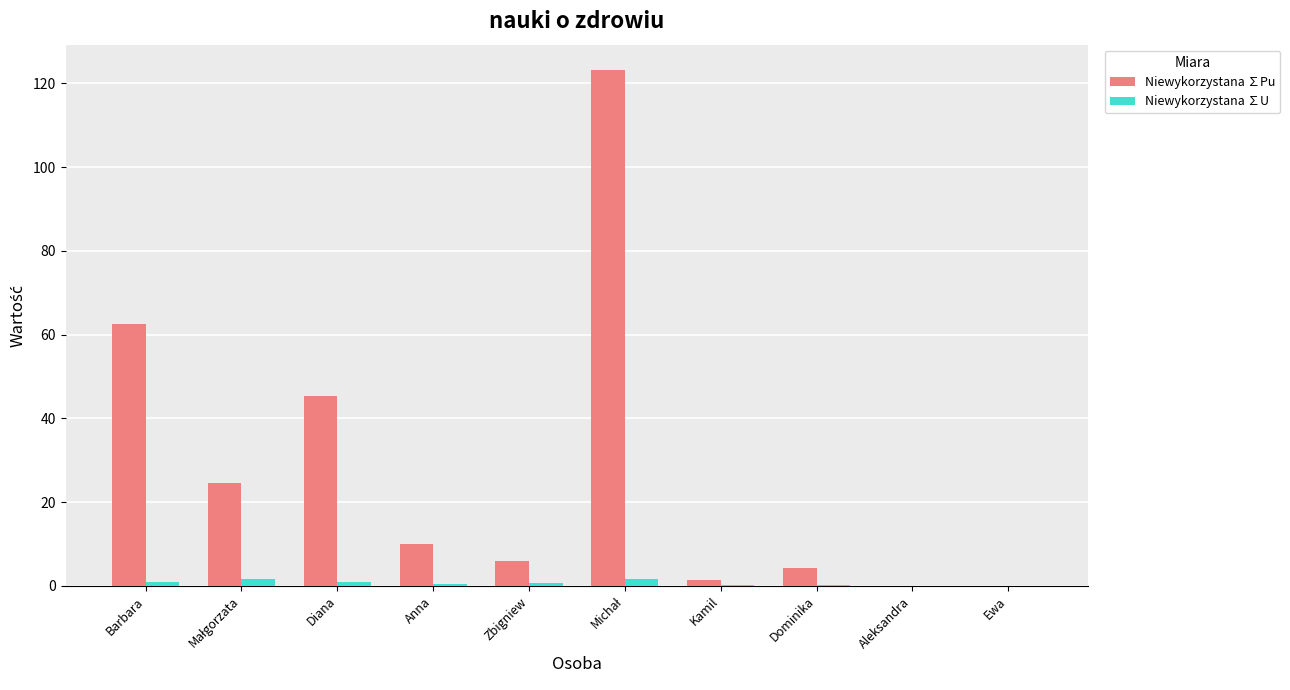

Is it true that Niewykorzystana ∑Pu equals 72.6 at Diana?

False